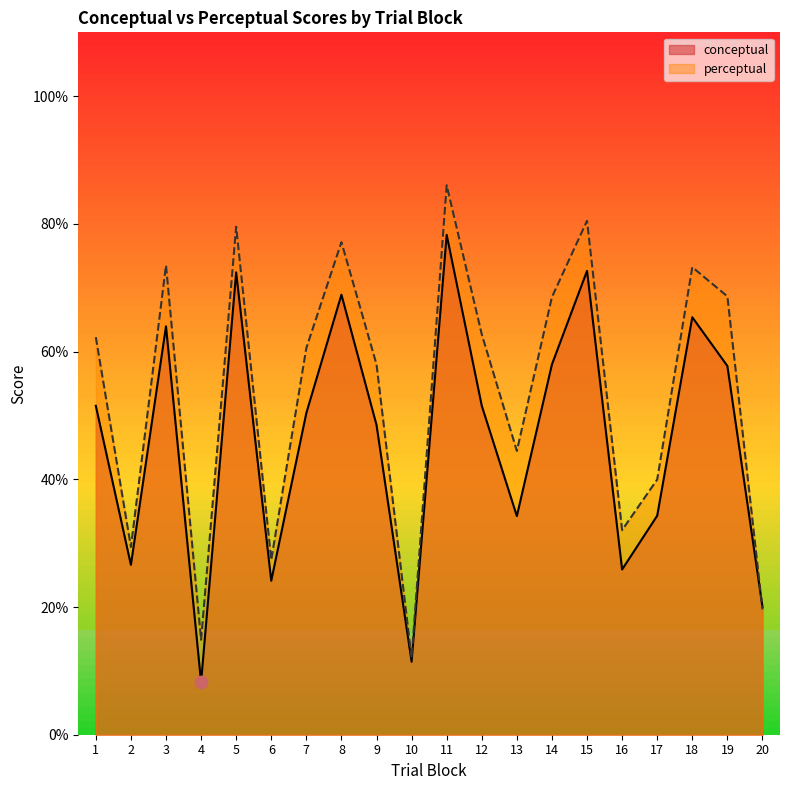

Which series has the widest spread of Y values?

perceptual